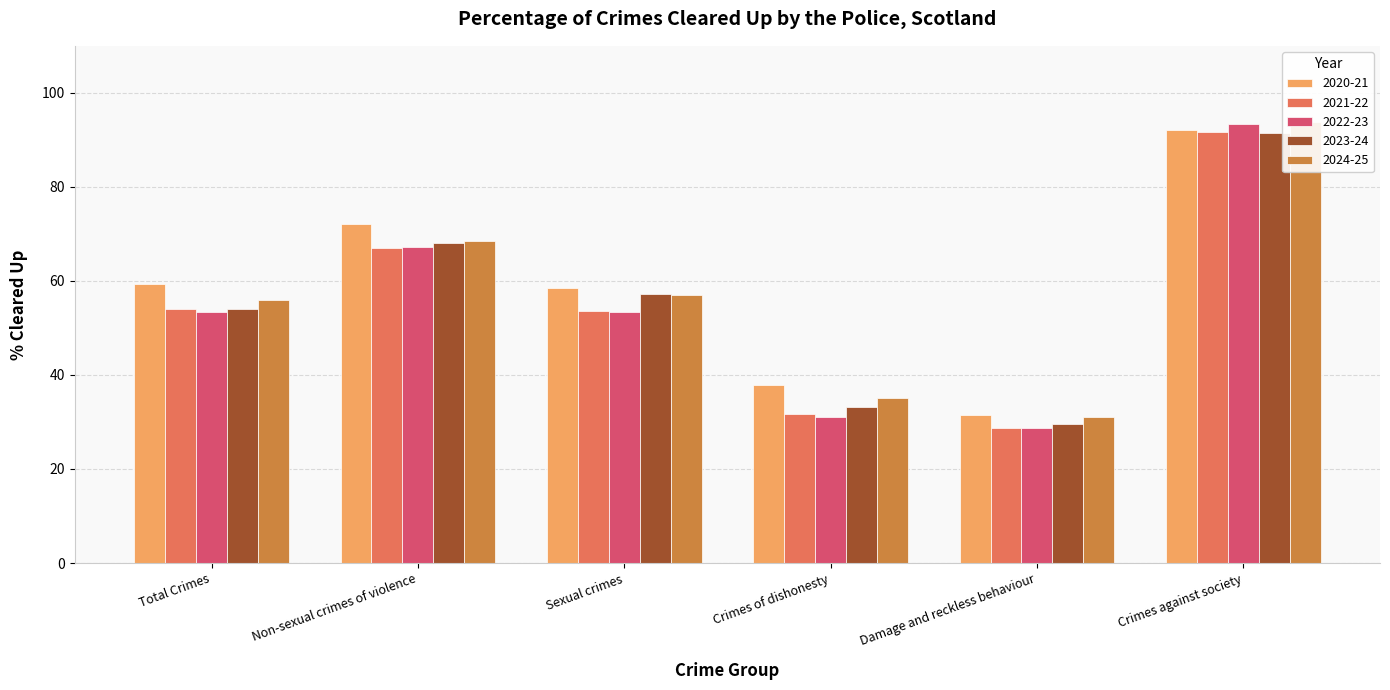

What is the value of the 2020-21 bar at the 6th from the left?

92.2